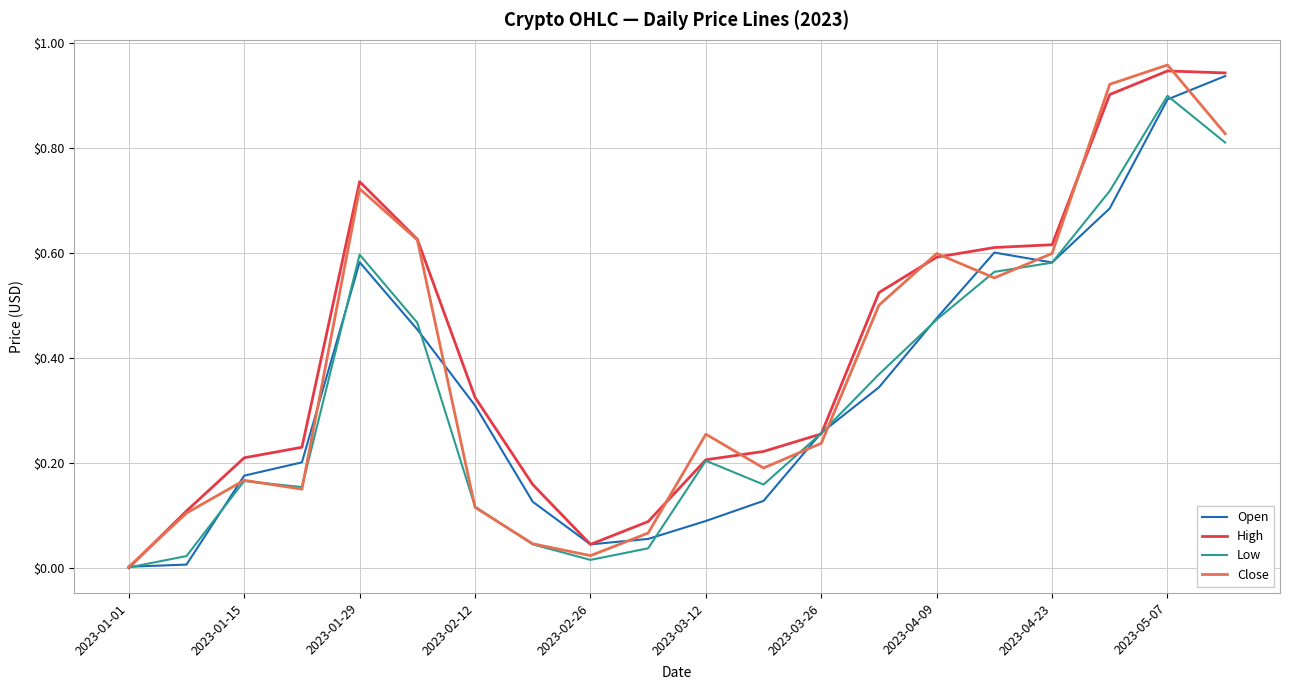

Is this an area chart (filled region under the line)?

No